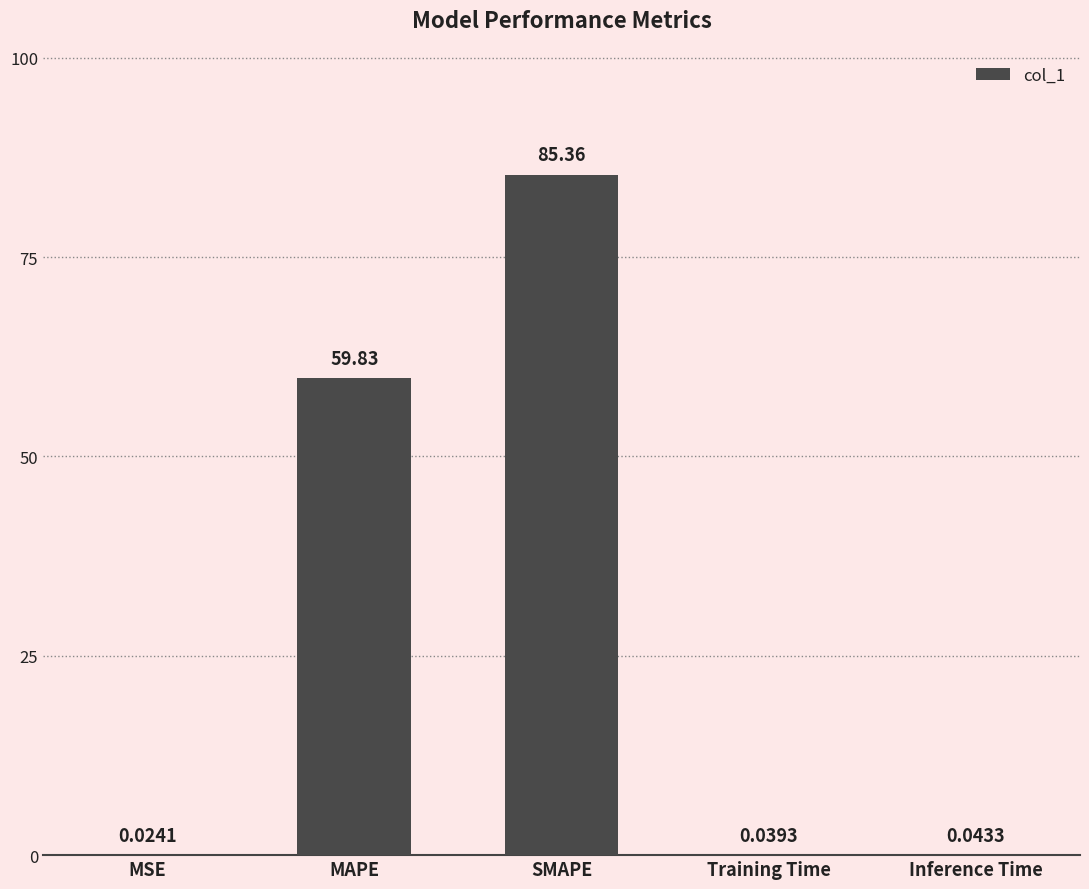

What is the sum of the values at SMAPE and MAPE?

145.2